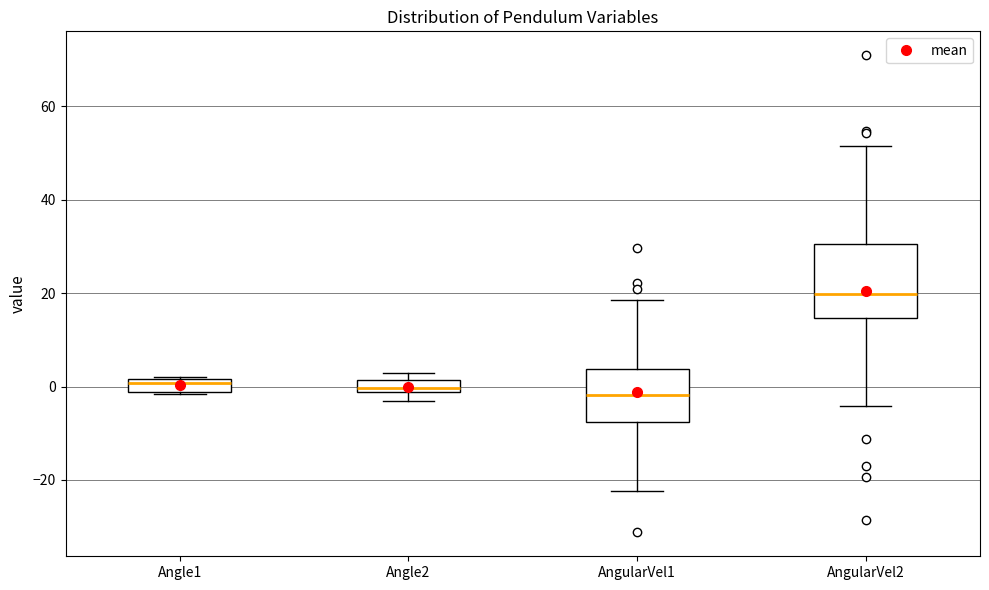

Which box is the tallest, from its lower edge to its upper edge?

AngularVel2